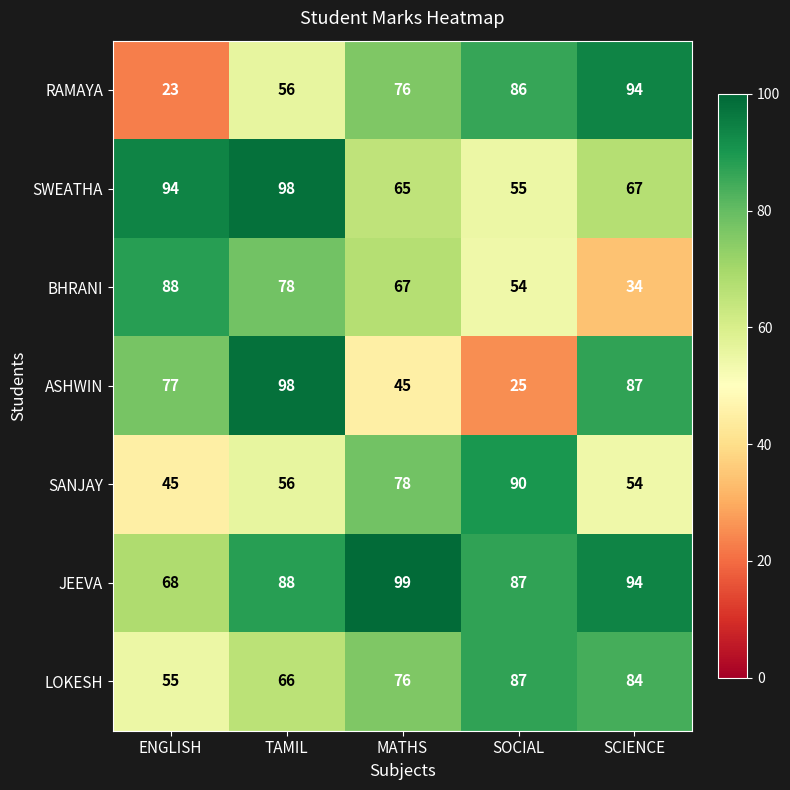

What is the sum of the BHRANI values at ENGLISH and SCIENCE?

122